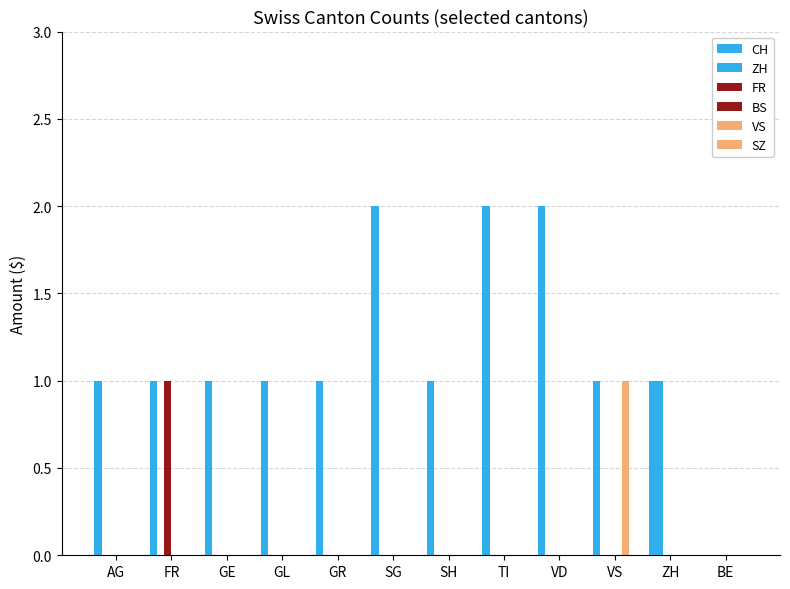

Are the bars horizontal?

No